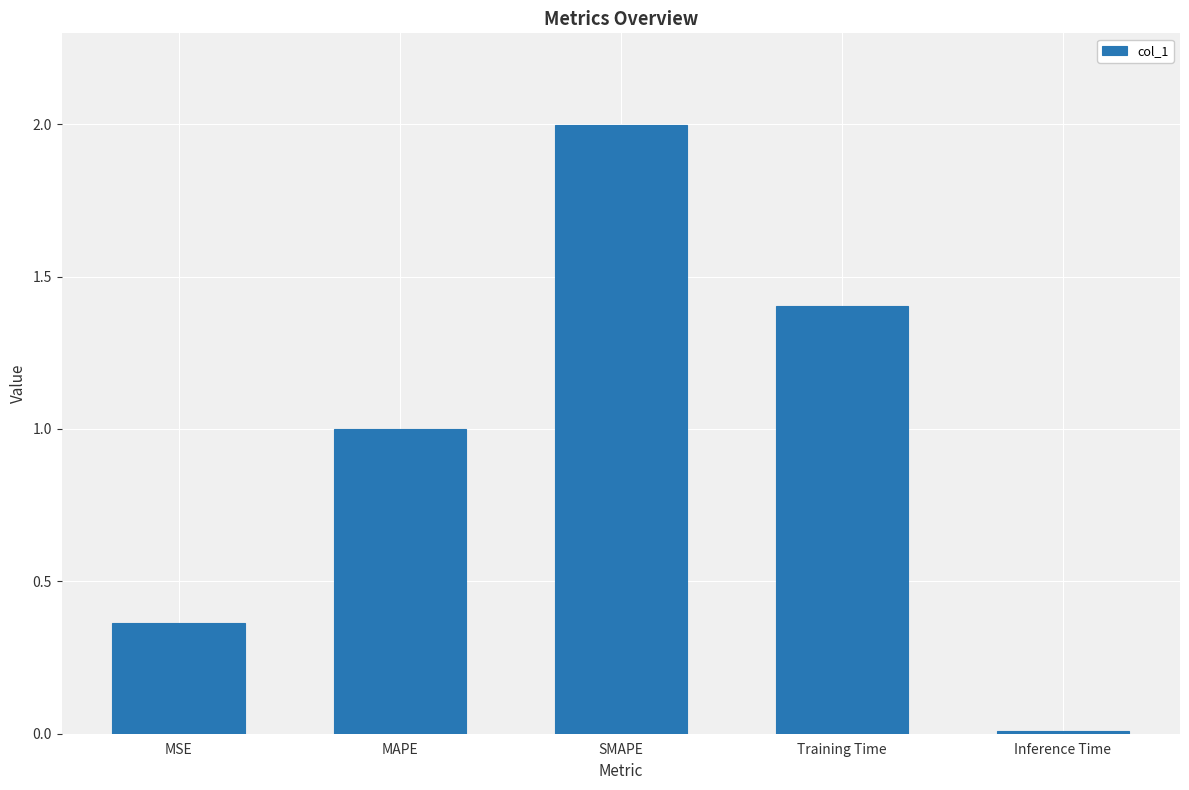

The value at Training Time is 0.9. True or false?

False